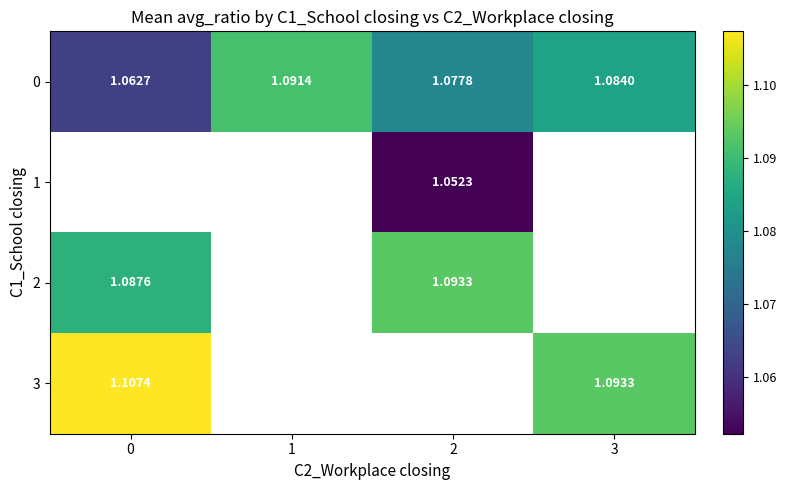

What is the lowest value of the 0 series?

1.1